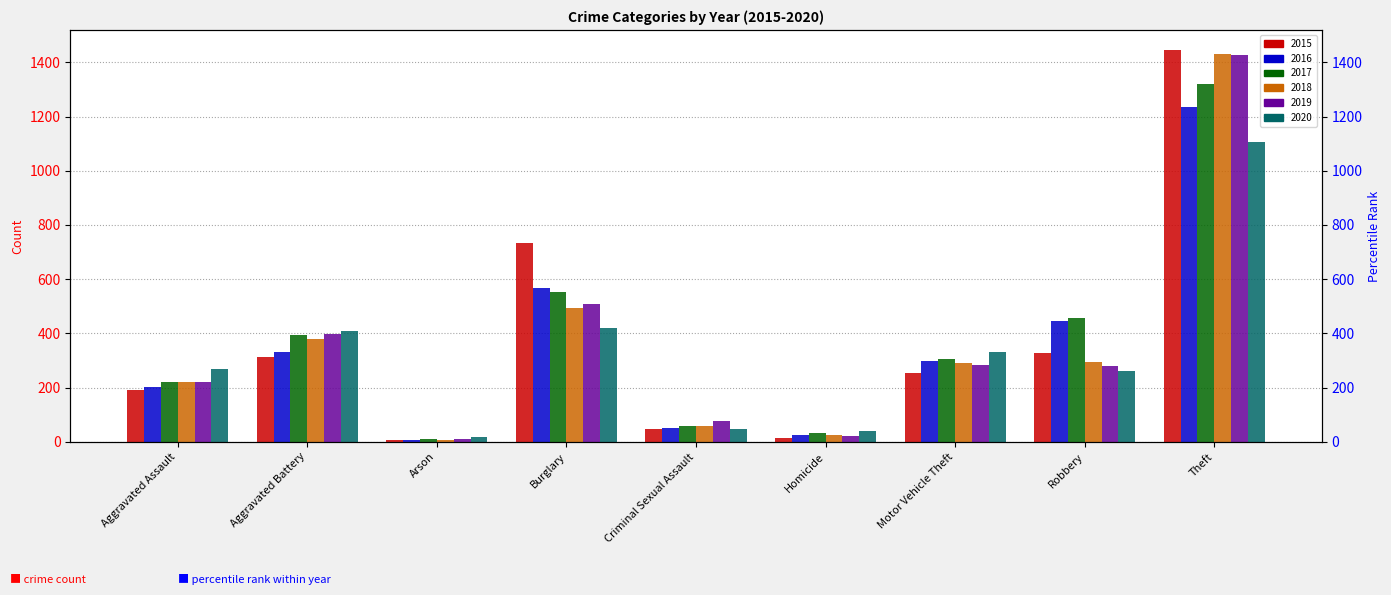

Count the number of data series in this chart.

6